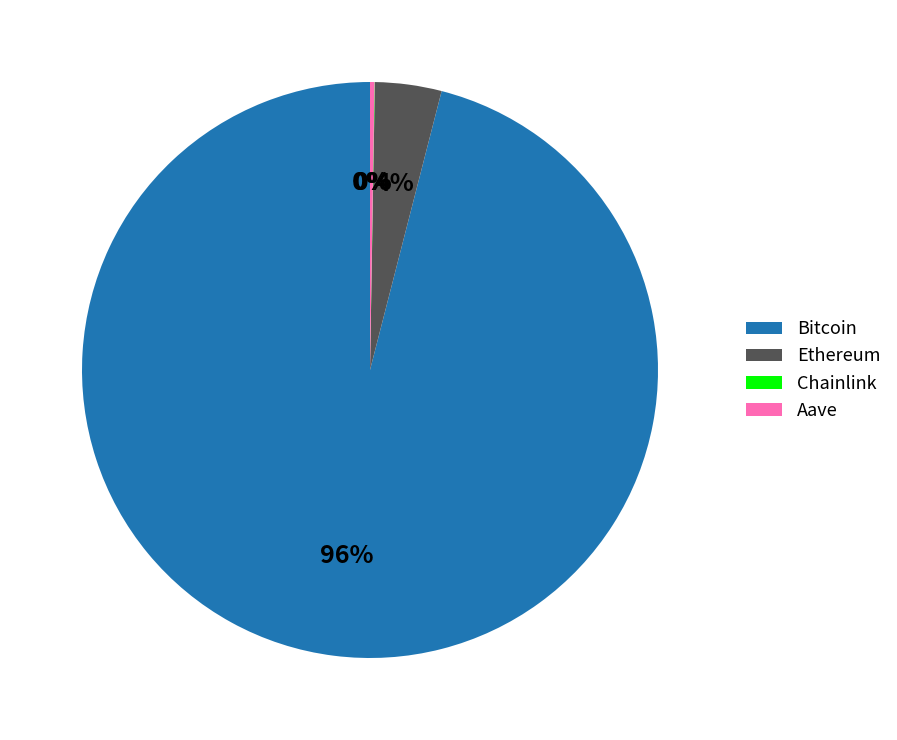

Does Bitcoin account for over 50% of the chart?

Yes